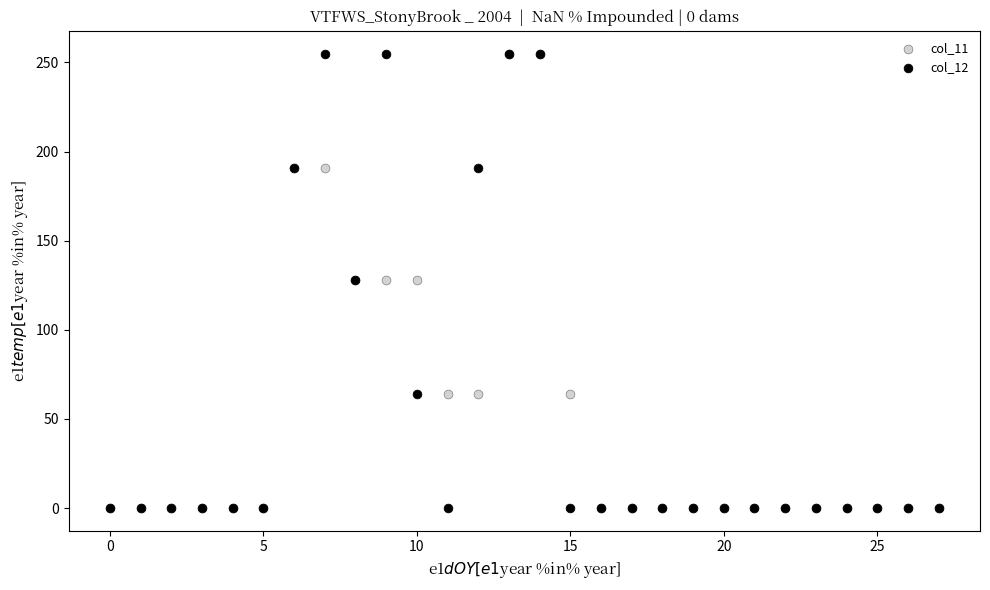

What are all the series names shown in the legend?

col_11, col_12